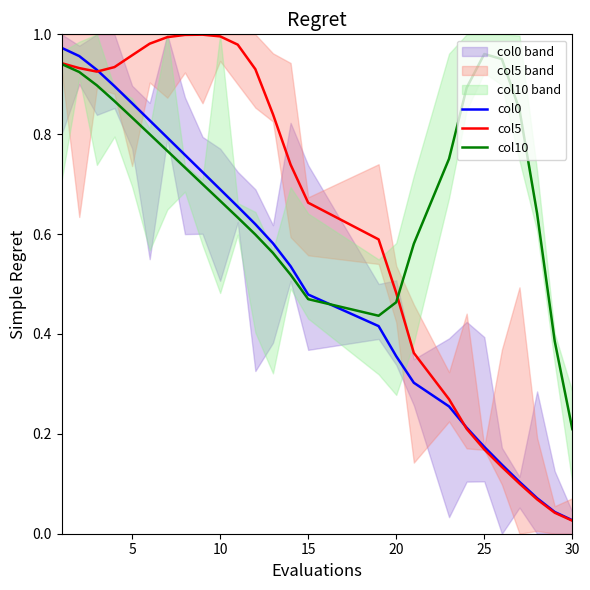

What are all the series names shown in the legend?

col0, col5, col10